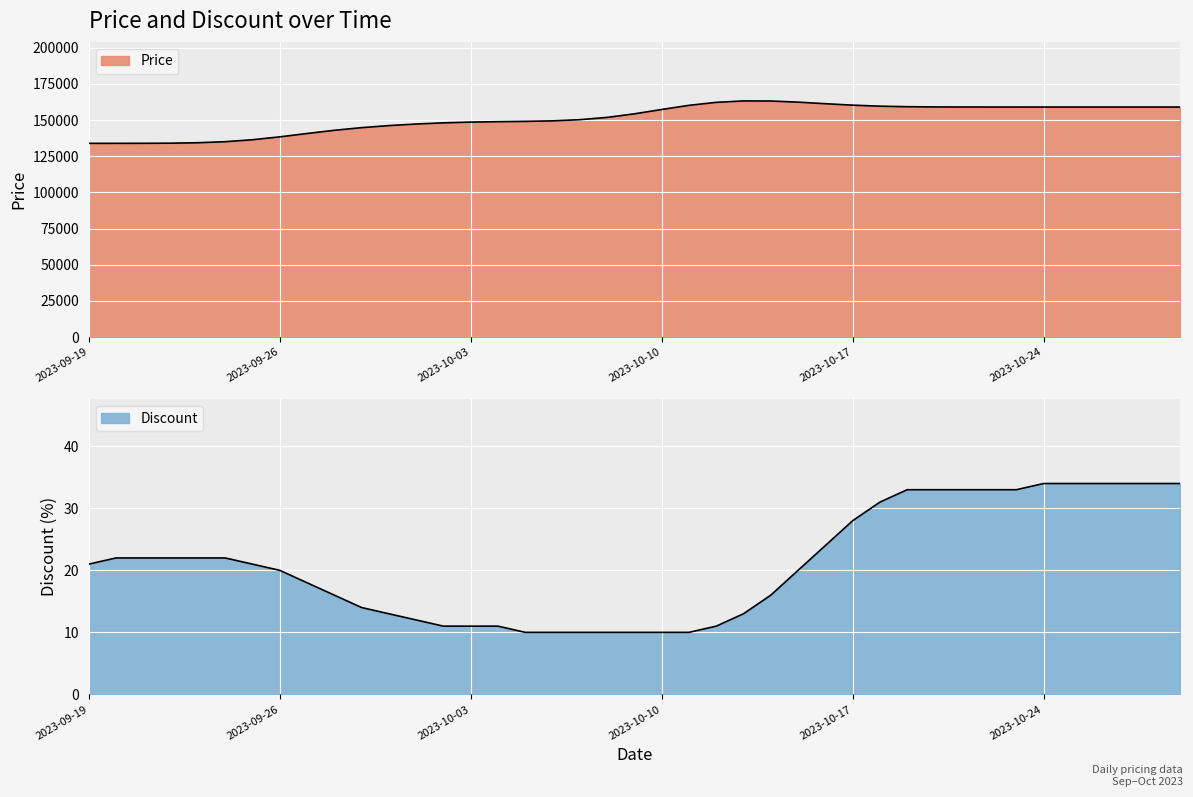

Which category has the lowest value across all series?

2023-09-19